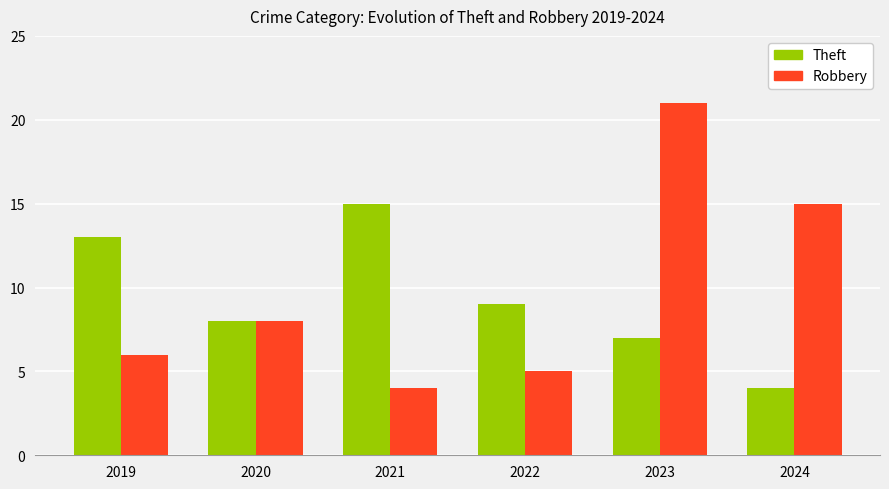

Which series changed the most between 2019 and 2023?

Robbery